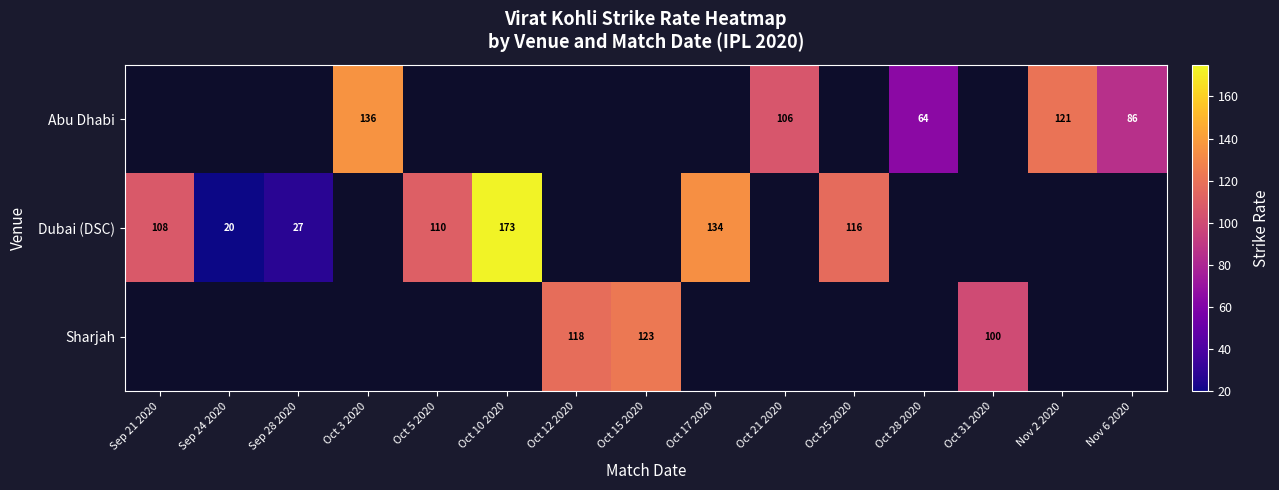

What is the minimum value shown in the chart?

20.0